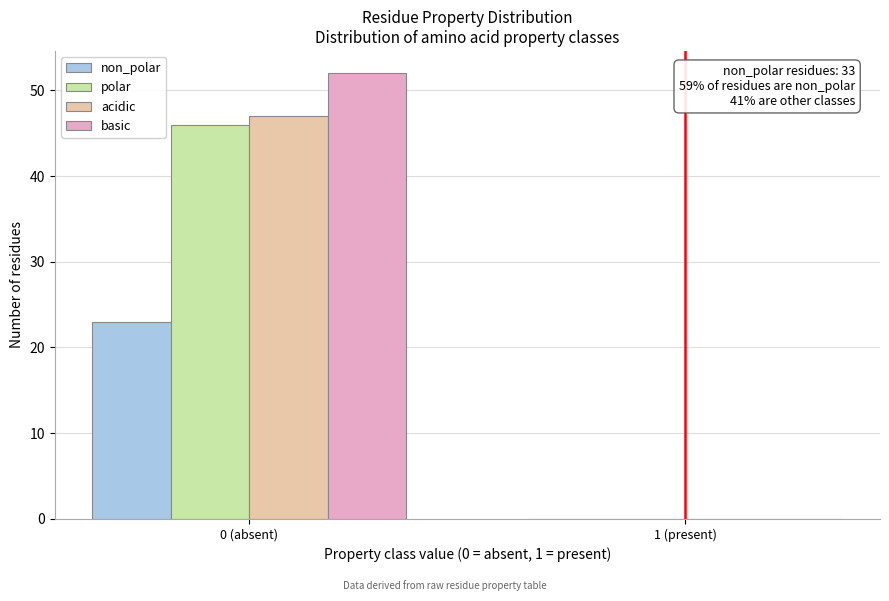

Reading right to left, extract all data points from this chart.

non_polar: 1 (present)=0	0 (absent)=23
polar: 1 (present)=0	0 (absent)=46
acidic: 1 (present)=0	0 (absent)=47
basic: 1 (present)=0	0 (absent)=52